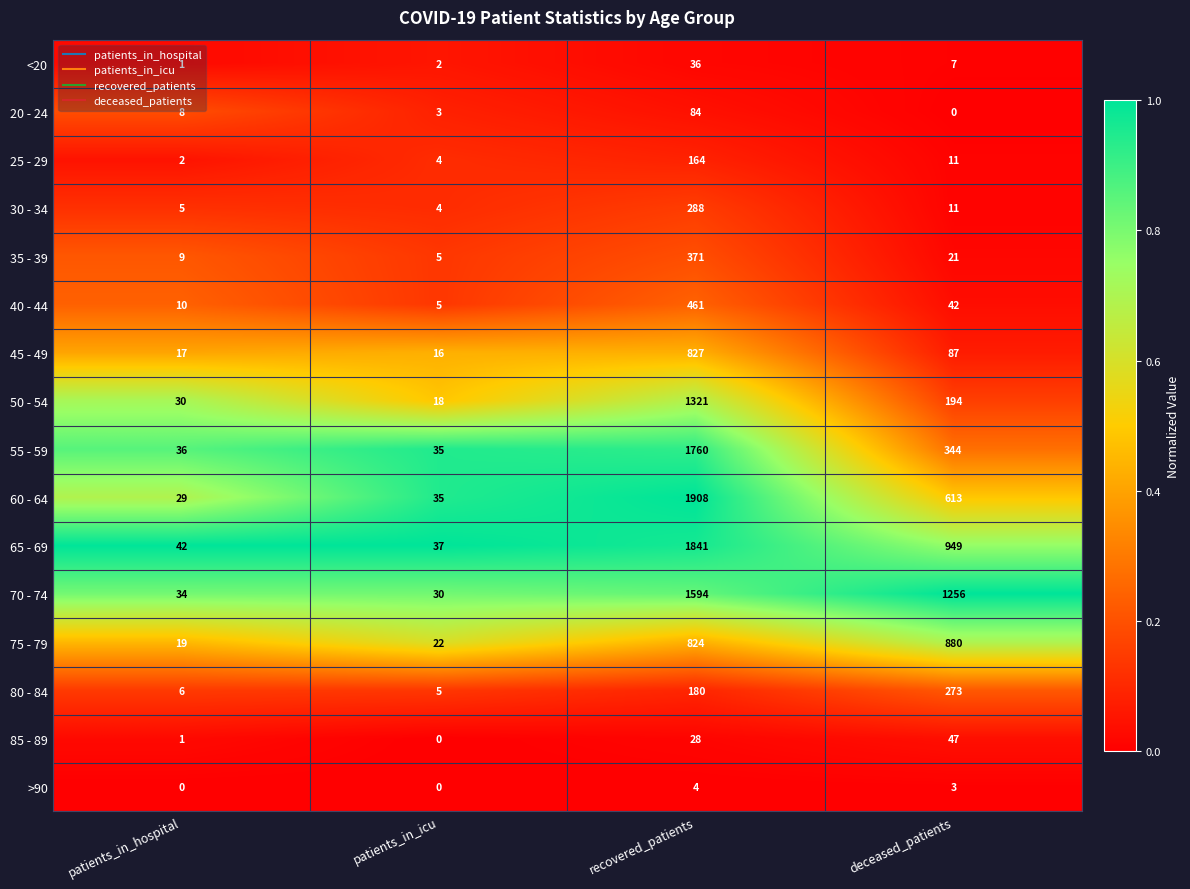

At which label is 60 - 64 closest to 968?

deceased_patients